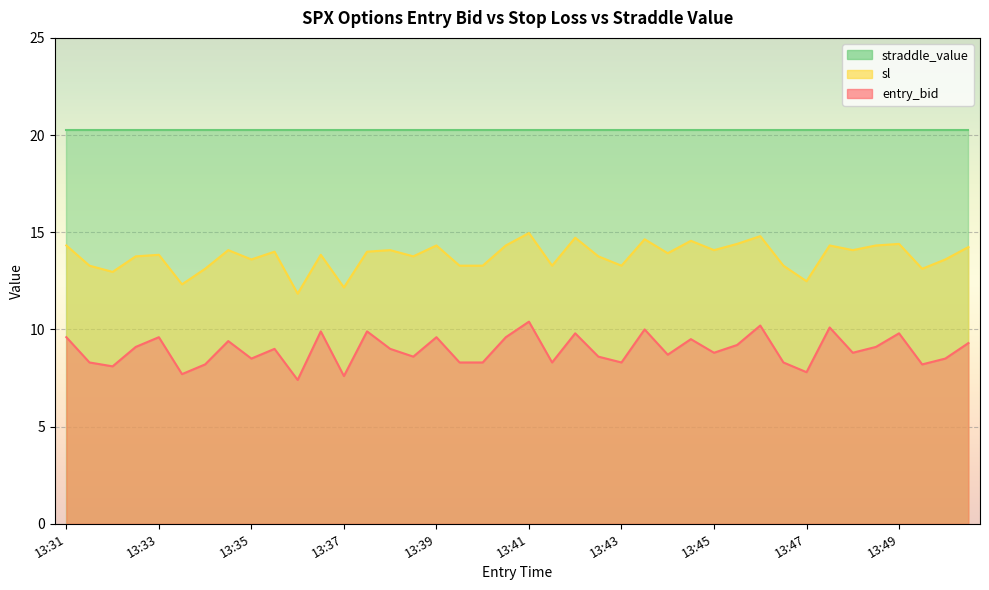

How many data points in entry_bid are above 9?

18